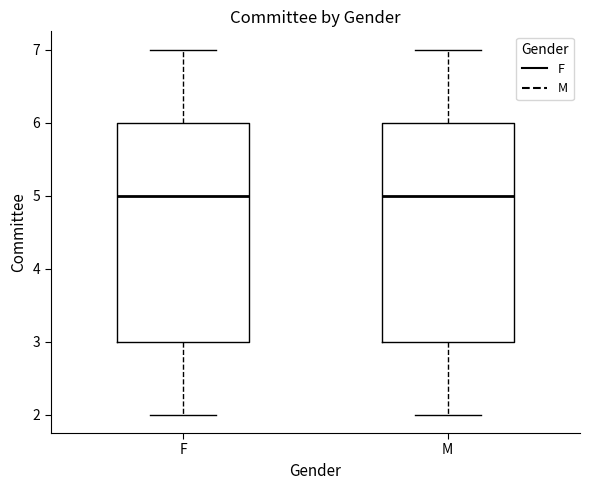

Reading left to right, read every box against the y-axis: the position of its median line, the range the box covers, and the ends of its whiskers. The values are not printed on the chart, so give them approximately, as read against the axis.

F: median 5, box 3 to 6, whiskers 2 to 7
M: median 5, box 3 to 6, whiskers 2 to 7